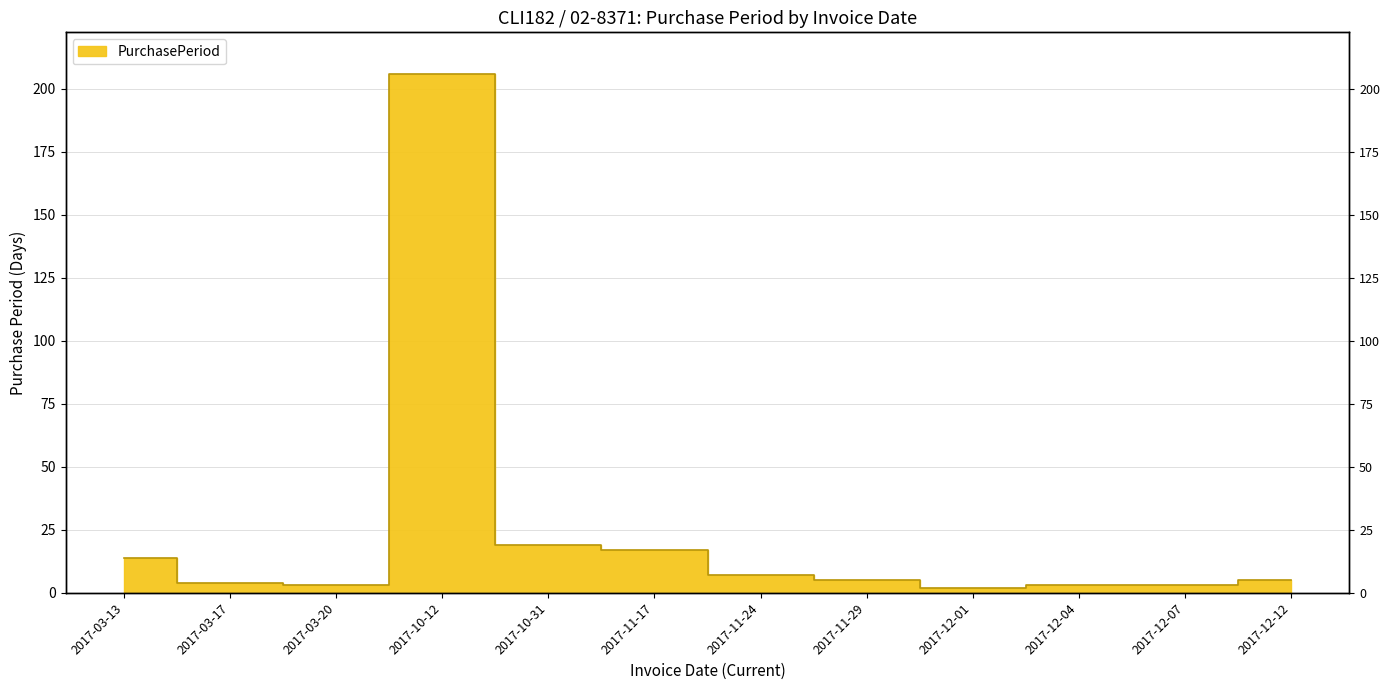

What is the label of the 12th point from the left?

2017-12-12